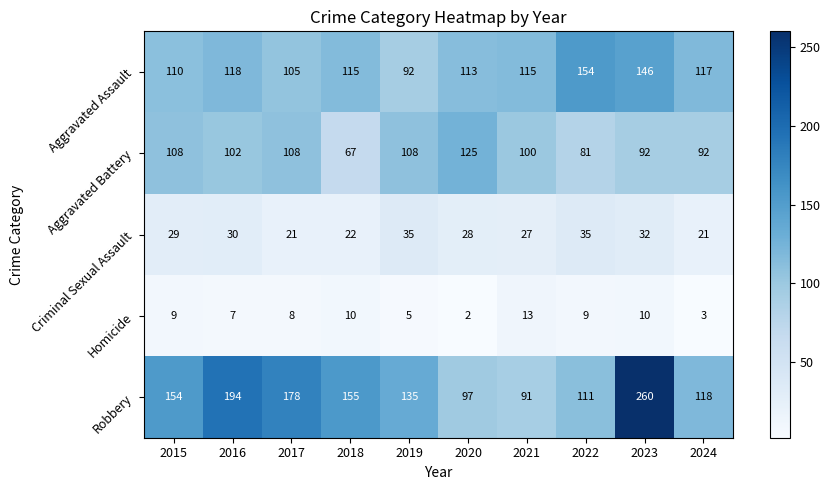

Which series changed the most between 2017 and 2023?

Robbery